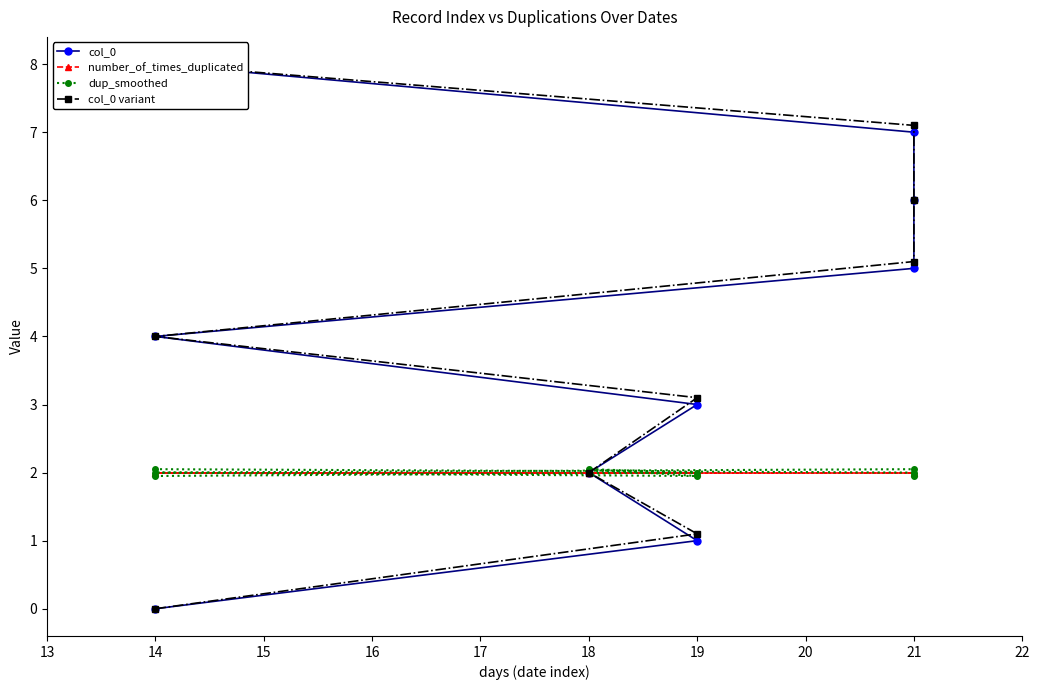

What is the sum of all col_0 variant values?

36.4